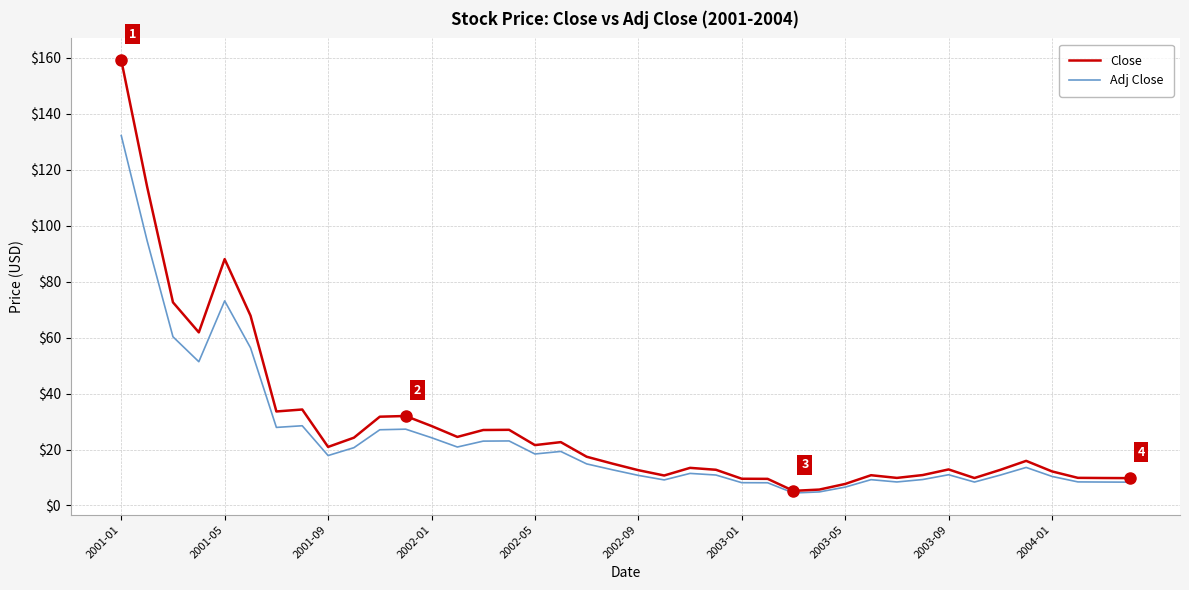

What is the maximum value for Close?

159.2